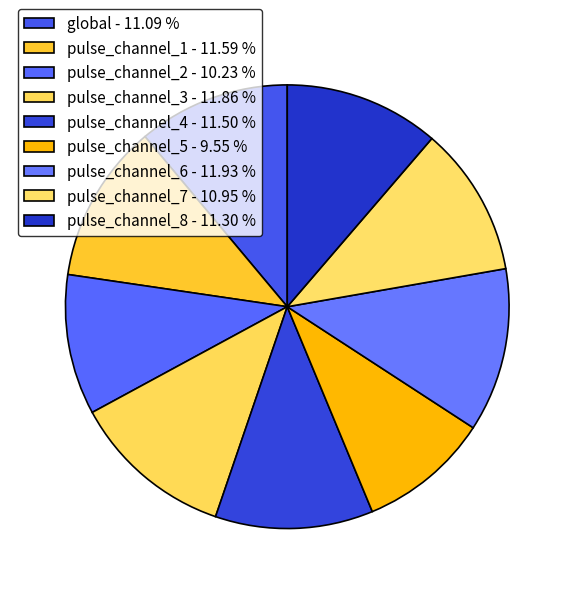

Do pulse_channel_7 and pulse_channel_8 together represent more than half of the pie?

No